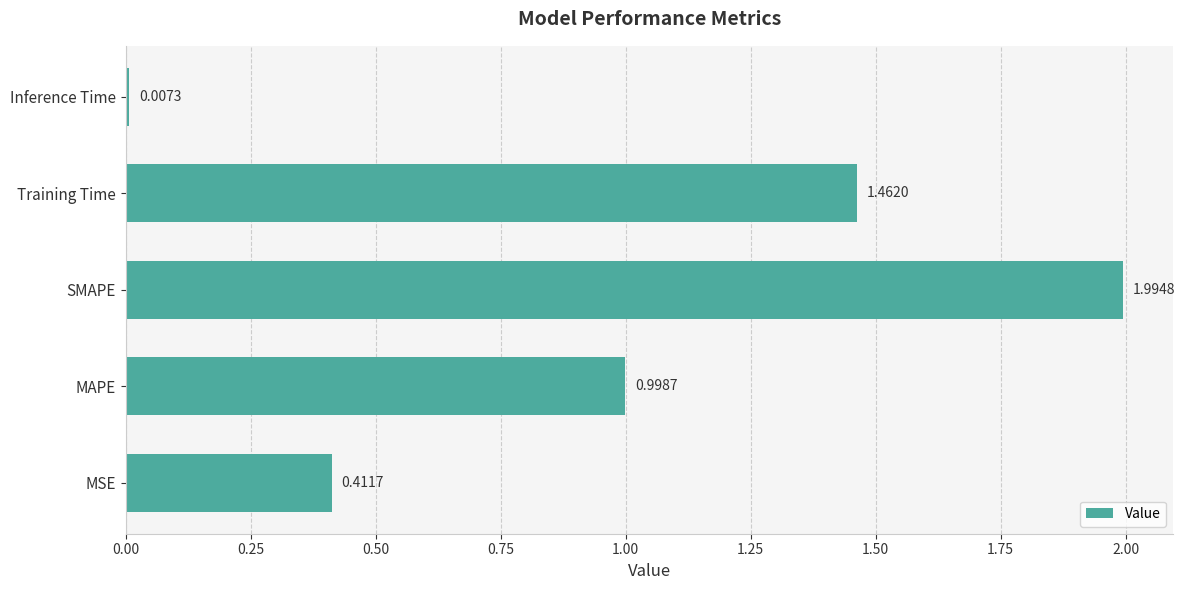

What is the difference between the second highest and second lowest values?

1.1